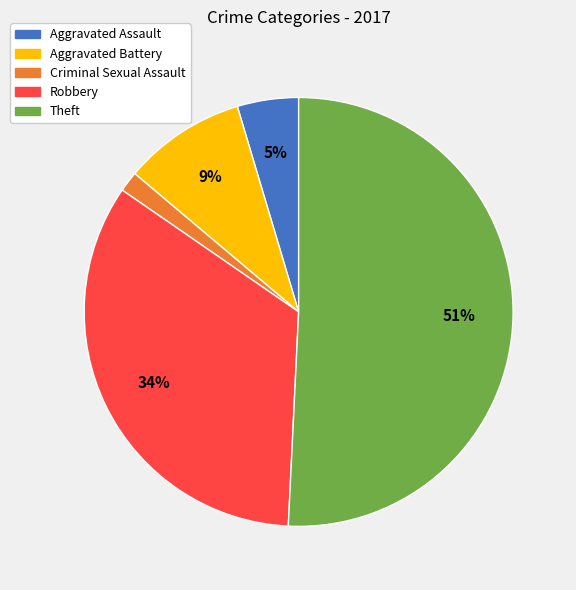

What is the majority slice?

Theft